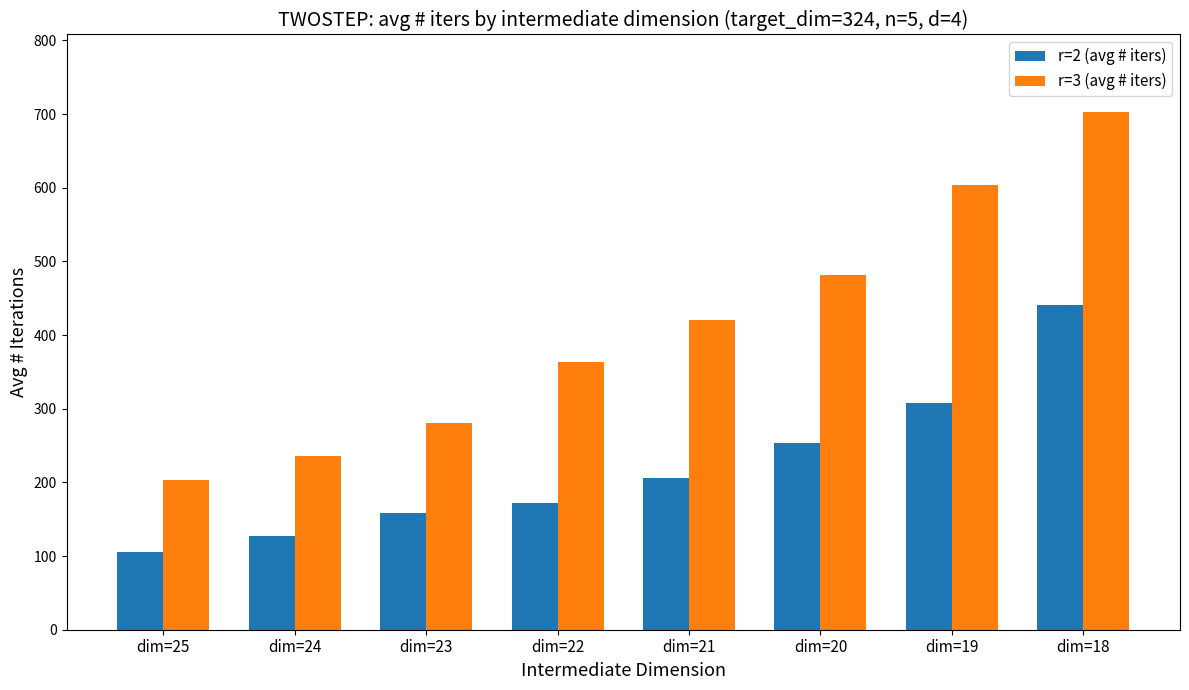

Read the r=2 (avg # iters) value at dim=18.

441.3